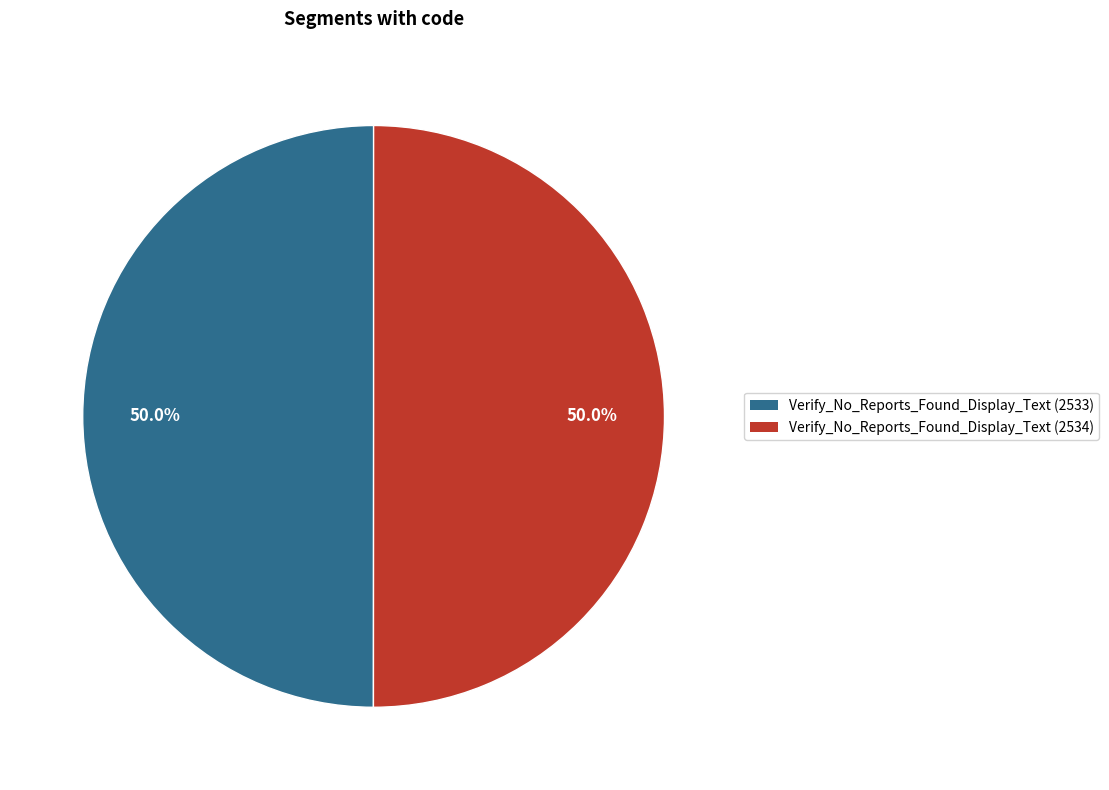

True or false: Verify_No_Reports_Found_Display_Text (2534) accounts for 50% of the total.

True